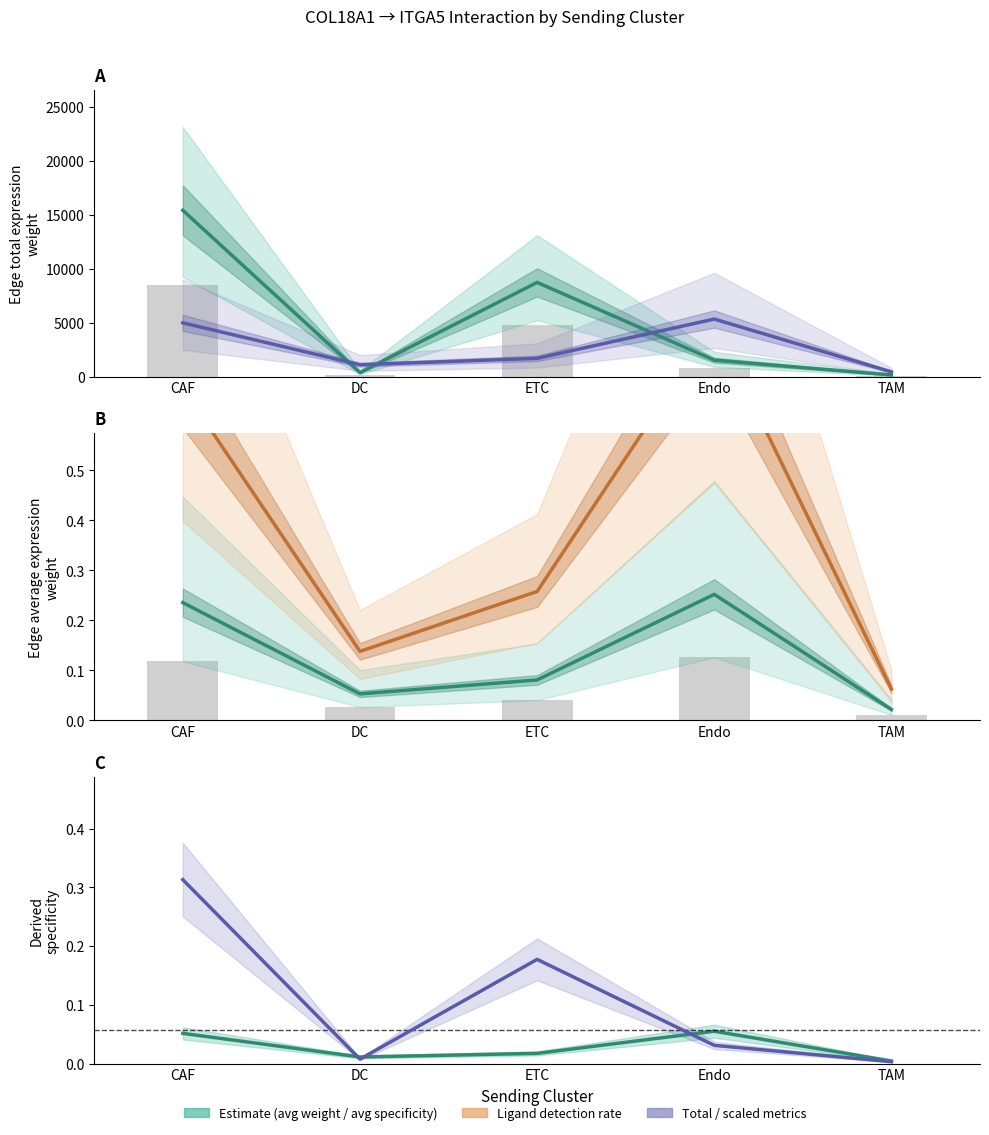

How many groups of bars are there?

5